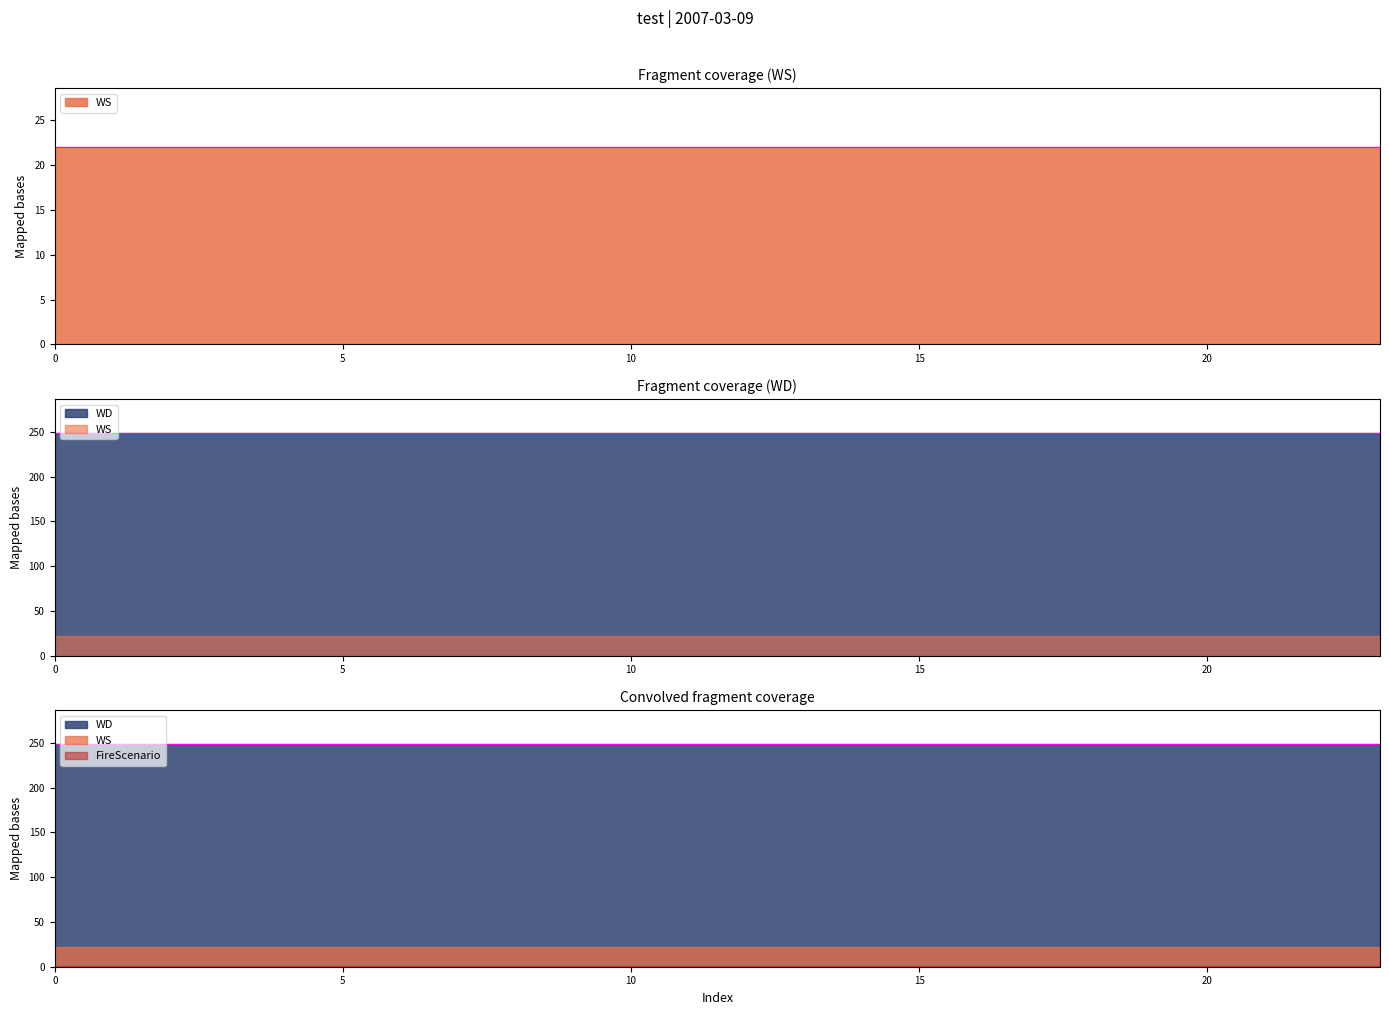

What is the label of the 9th point from the left?

8